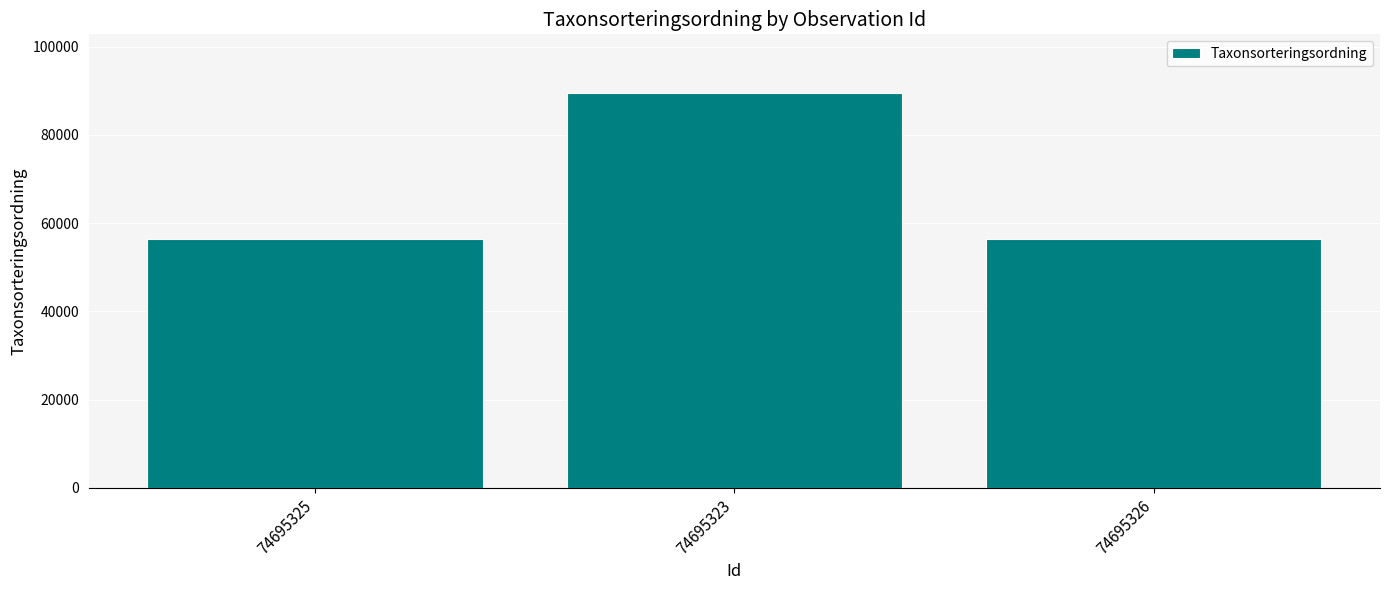

What is the ratio of the value at 74695323 to the value at 74695325?

1.6